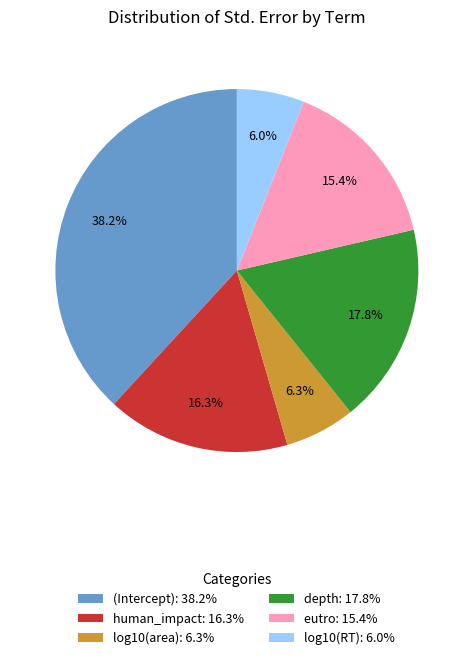

Is there any slice that represents more than half of the pie?

No